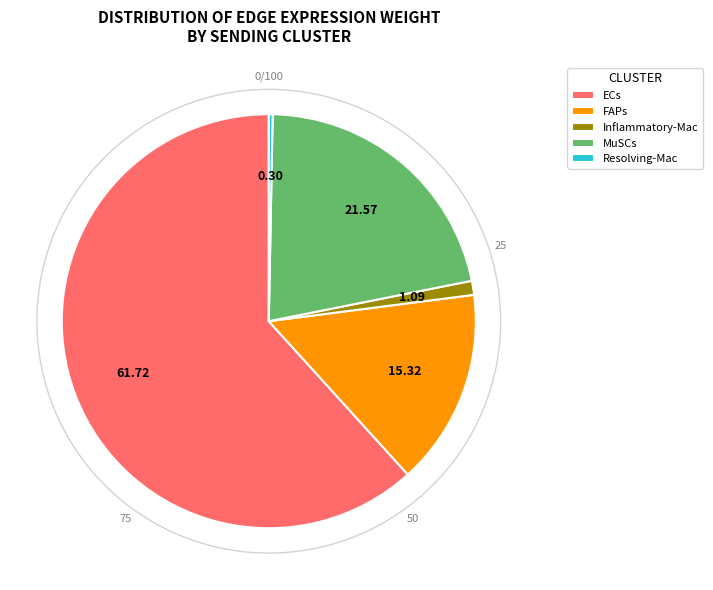

Is the sum of MuSCs and Inflammatory-Mac greater than half?

No